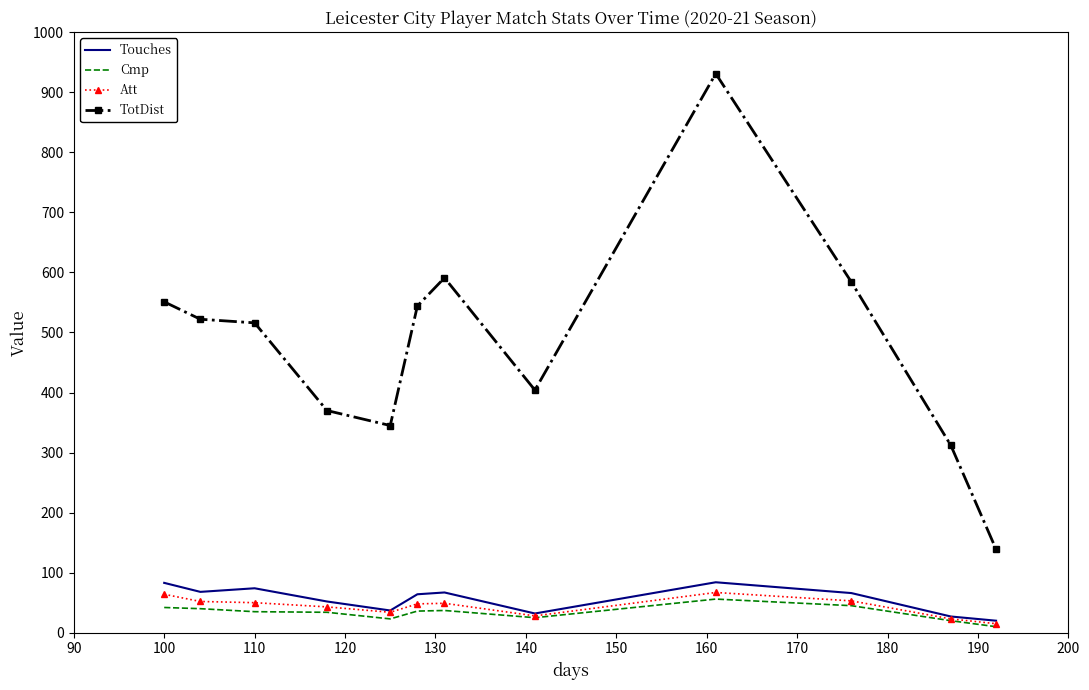

Which series has the widest spread of values?

TotDist